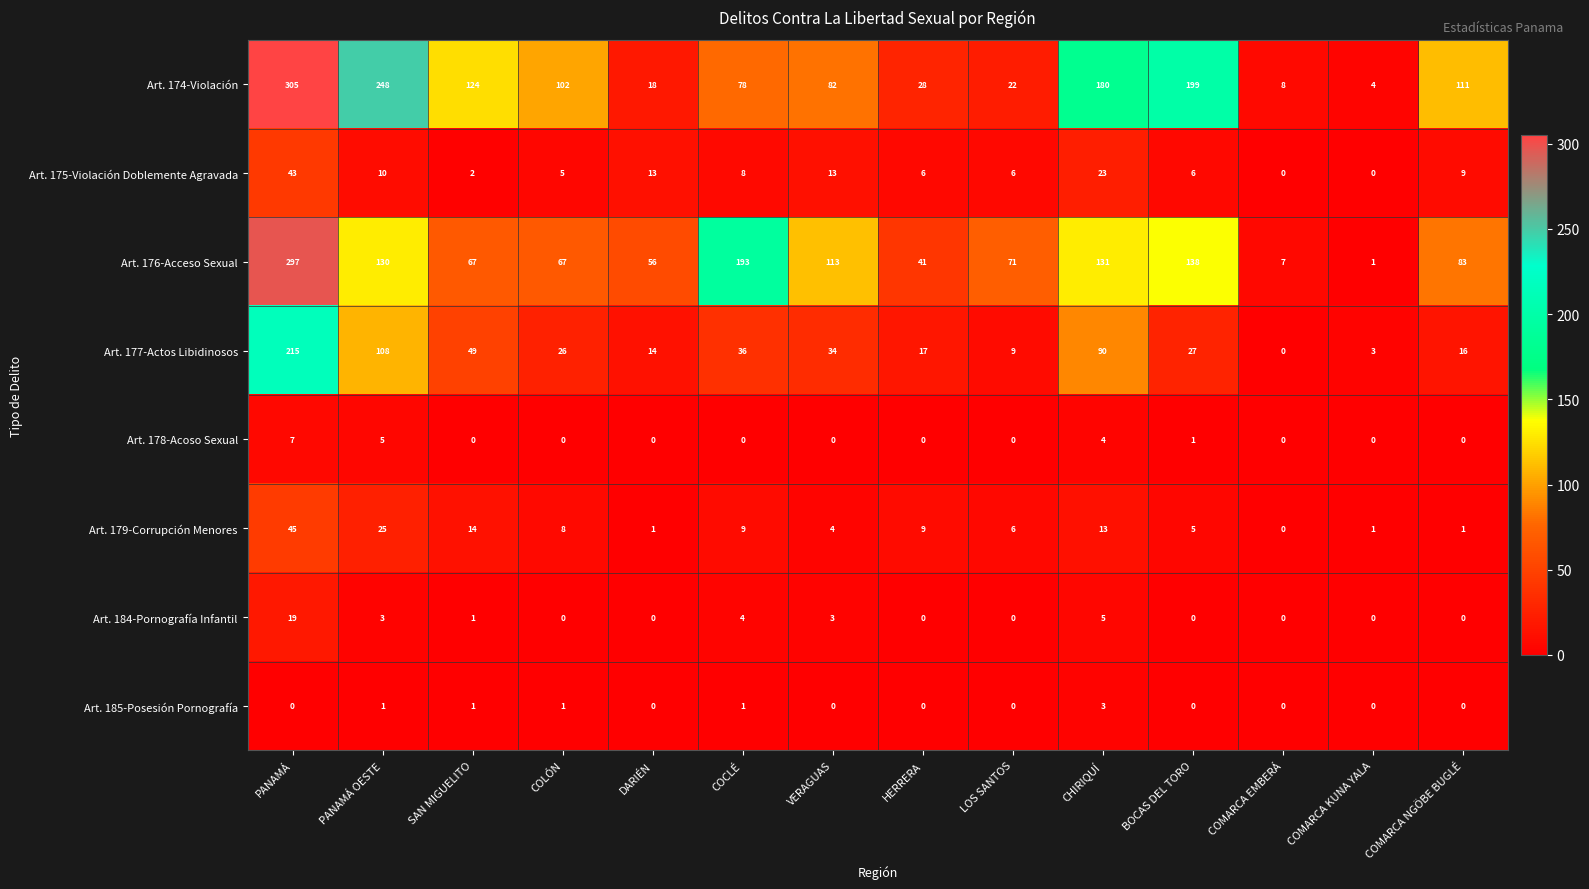

True or false: Art. 176-Acceso Sexual has a value of 1 at COMARCA KUNA YALA.

True